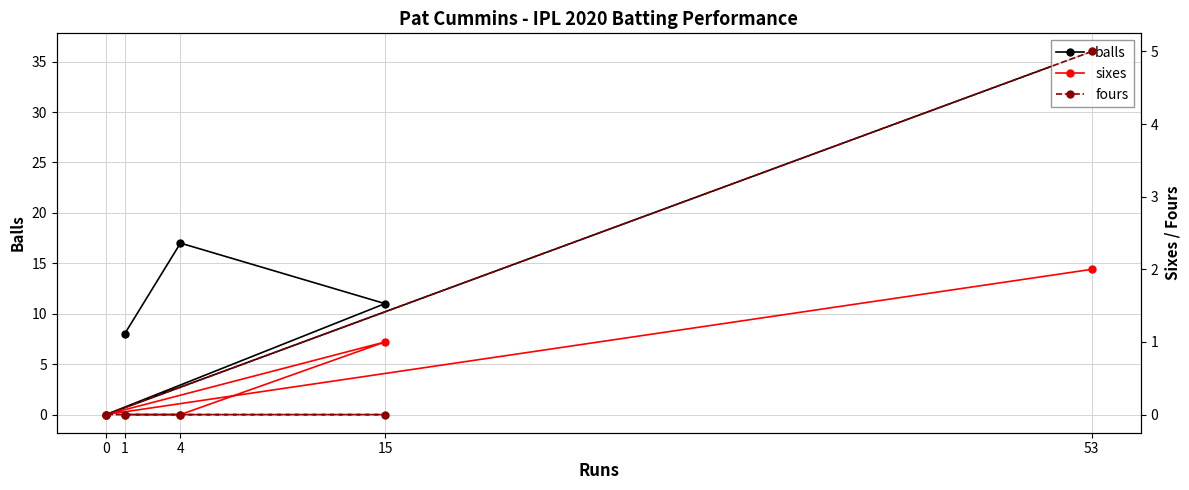

Does the chart have visible grid lines?

Yes